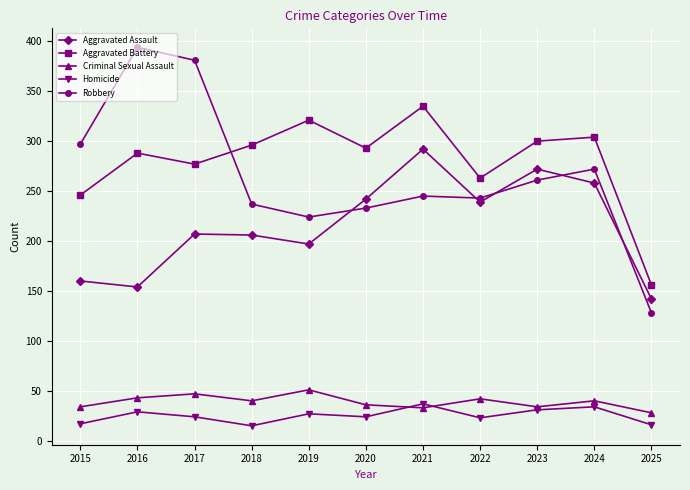

The Robbery series shows 233 at 2020. True or false?

True